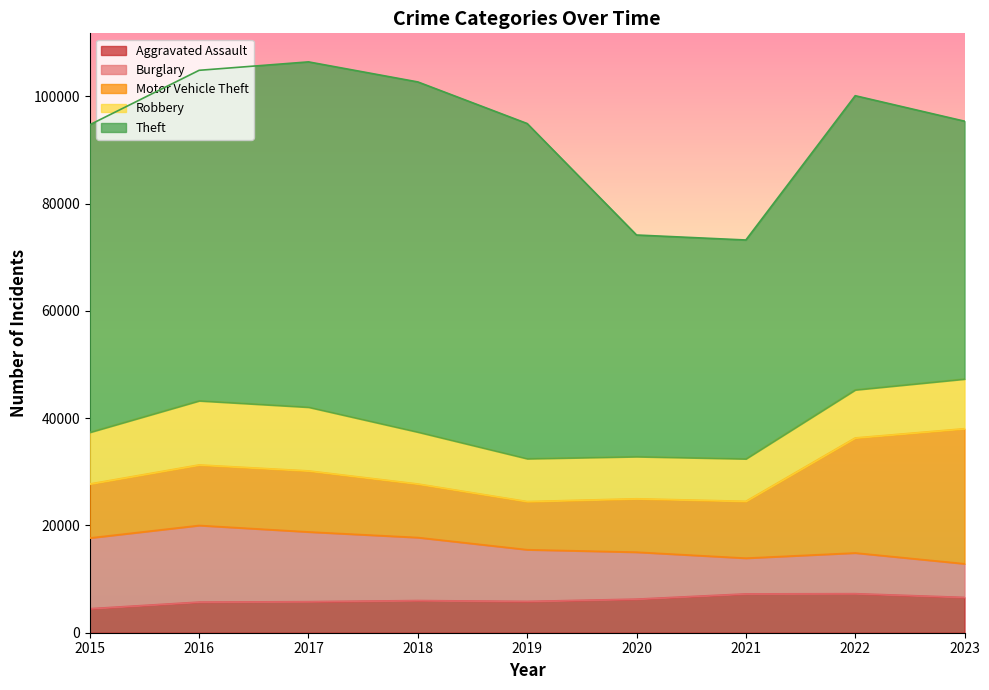

Rank the categories by Aggravated Assault value from highest to lowest.

2022, 2021, 2023, 2020, 2018, 2019, 2017, 2016, 2015